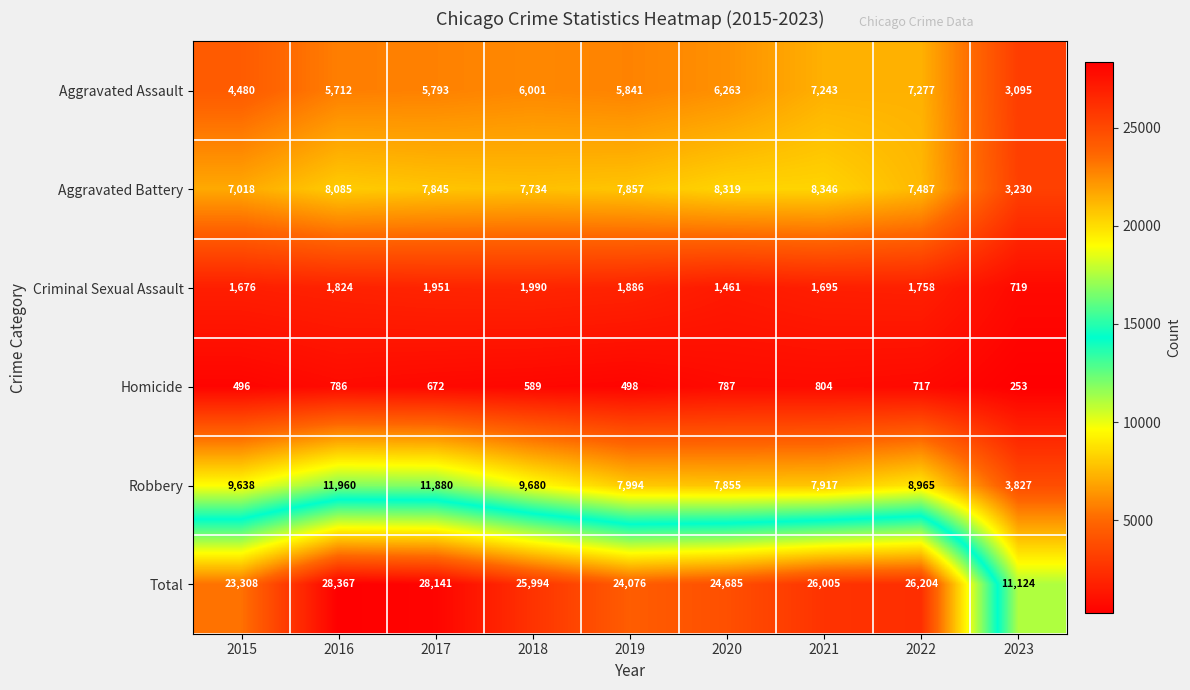

Which series has the largest total across all categories?

Total